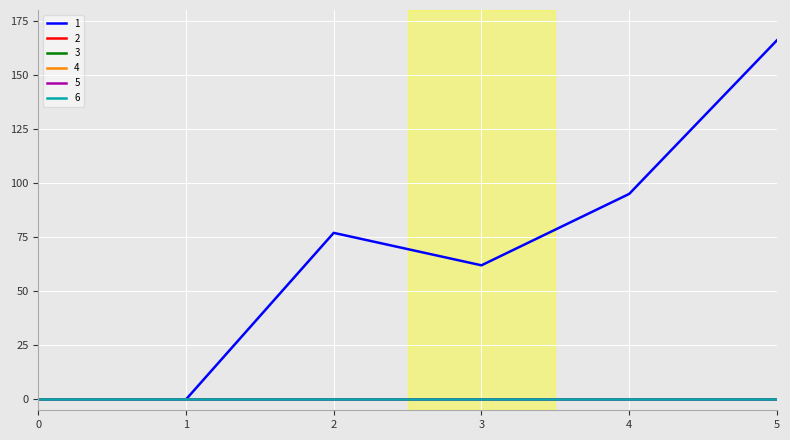

Which series has the largest total across all categories?

1